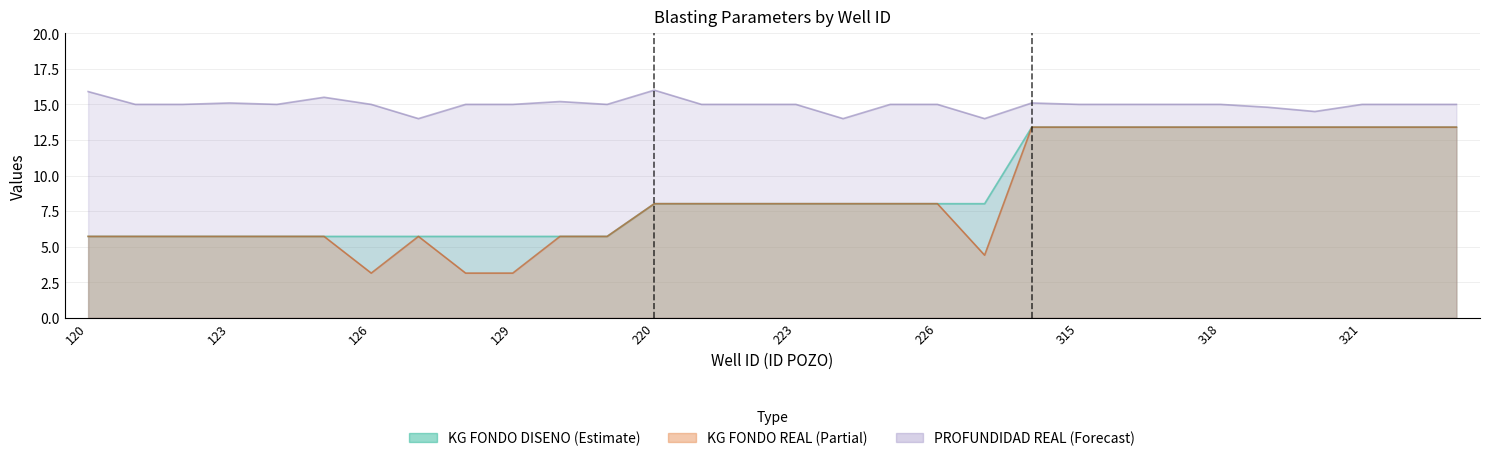

What is the approximate value of PROFUNDIDAD REAL at 315?

15.0